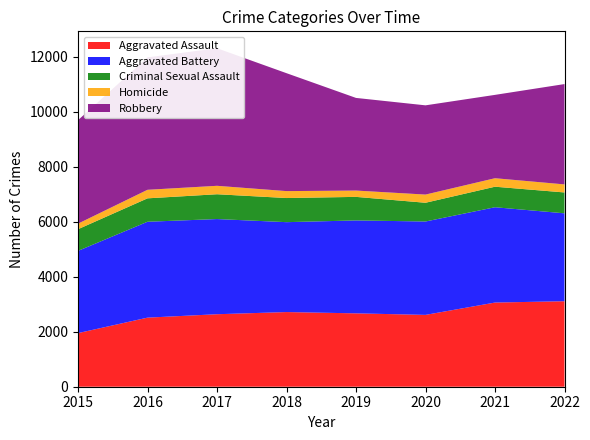

Reading left to right, list all the values displayed in this chart.

Aggravated Assault: 2015=1951	2016=2514	2017=2638	2018=2717	2019=2670	2020=2614	2021=3063	2022=3111
Aggravated Battery: 2015=2992	2016=3489	2017=3463	2018=3271	2019=3381	2020=3398	2021=3468	2022=3199
Criminal Sexual Assault: 2015=789	2016=852	2017=903	2018=878	2019=857	2020=682	2021=747	2022=759
Homicide: 2015=202	2016=311	2017=307	2018=252	2019=230	2020=298	2021=309	2022=293
Robbery: 2015=3766	2016=4818	2017=5005	2018=4291	2019=3371	2020=3247	2021=3033	2022=3651